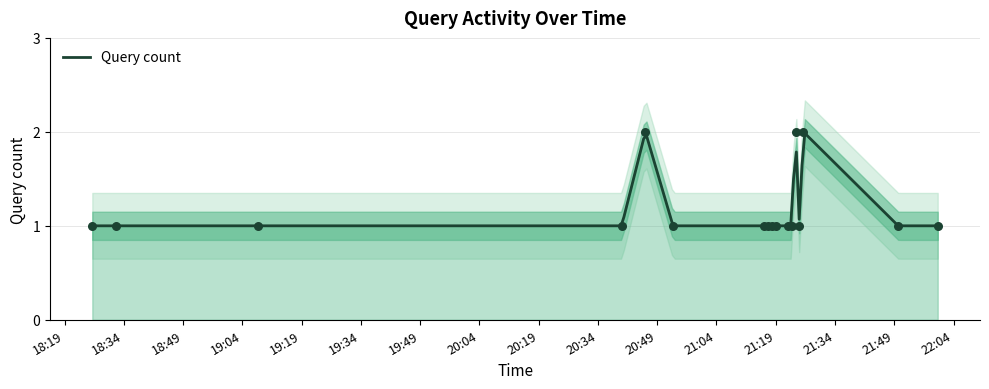

What is the ratio of the value at 2019-03-07 21:19:00 to the value at 2019-03-07 20:46:00?

0.5